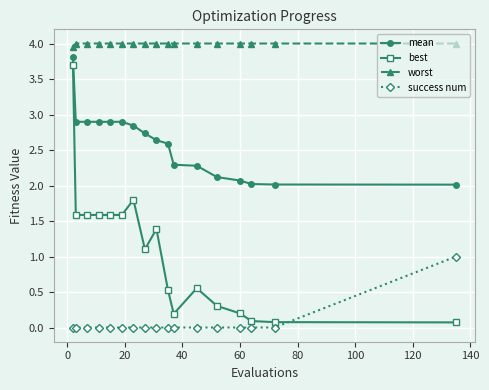

What is the average value of the worst series?

4.0